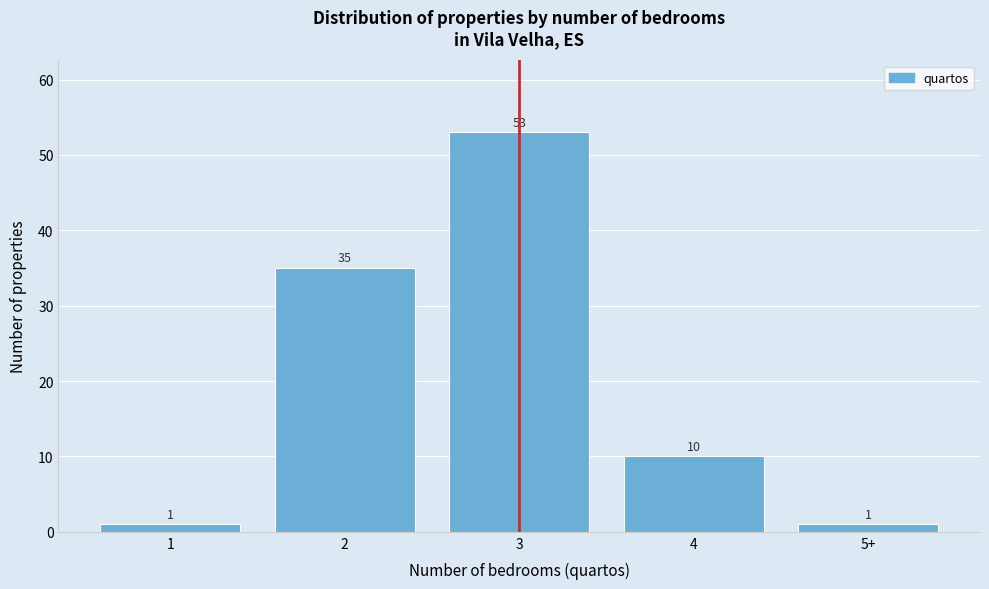

Reading right to left, what are all the values shown in this chart?

1	10	53	35	1